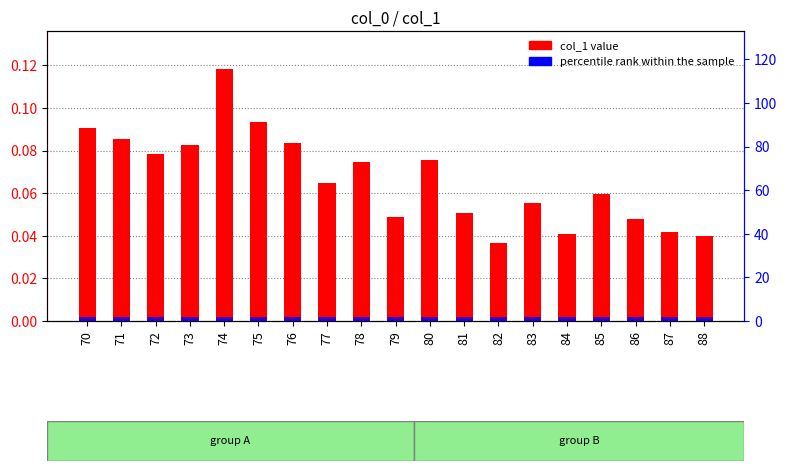

How many groups of bars are there?

19